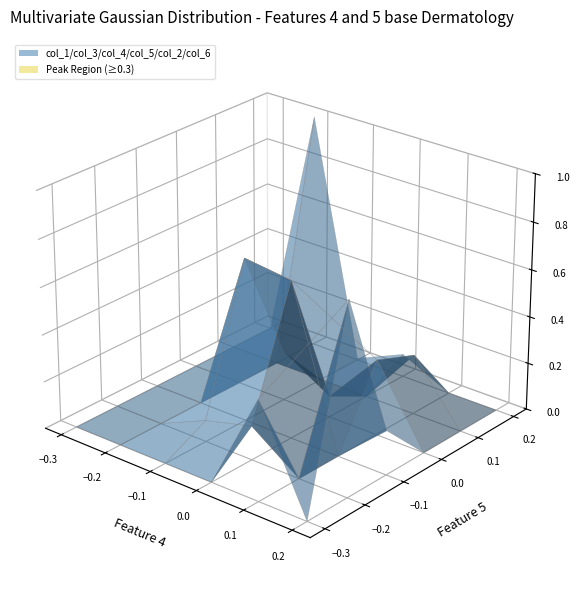

Reading left to right, list all the values displayed in this chart.

col_1: 0.0	0.0	0.0	0.0	0.4	0.0
col_3: 0.0	0.0	0.1	0.1	0.0	0.8
col_4: 0.0	0.0	0.7	0.7	0.0	0.2
col_5: 0.0	0.0	0.2	0.1	0.3	0.0
col_2: 0.0	0.0	0.0	0.0	0.3	0.0
col_6: 0.0	1.0	0.0	0.1	0.0	0.0